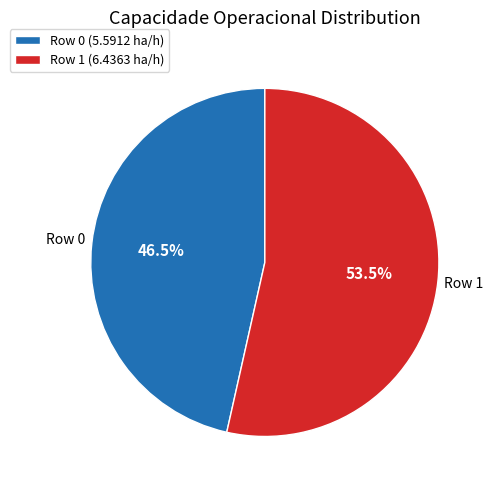

Which category has the smallest portion of the pie?

Row 0